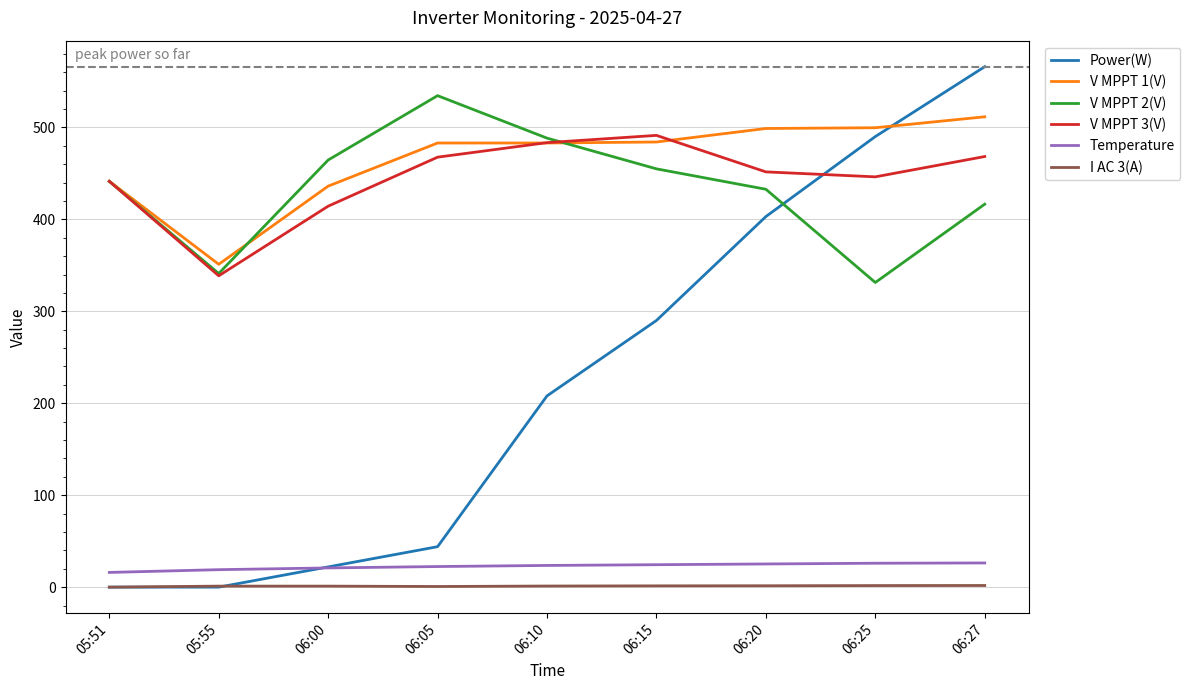

The I AC 3(A) series shows 0.7 at 06:05. True or false?

True